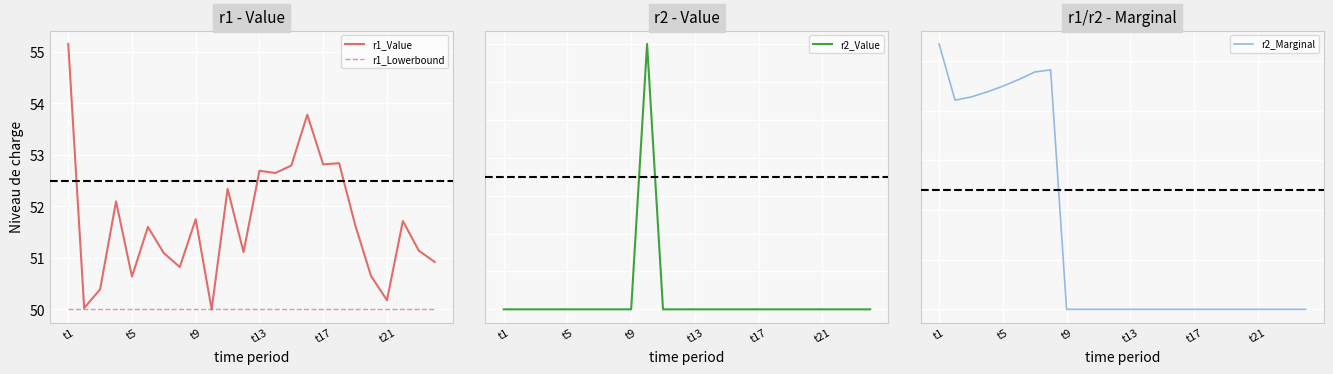

Which series has the largest total across all categories?

r1_Value